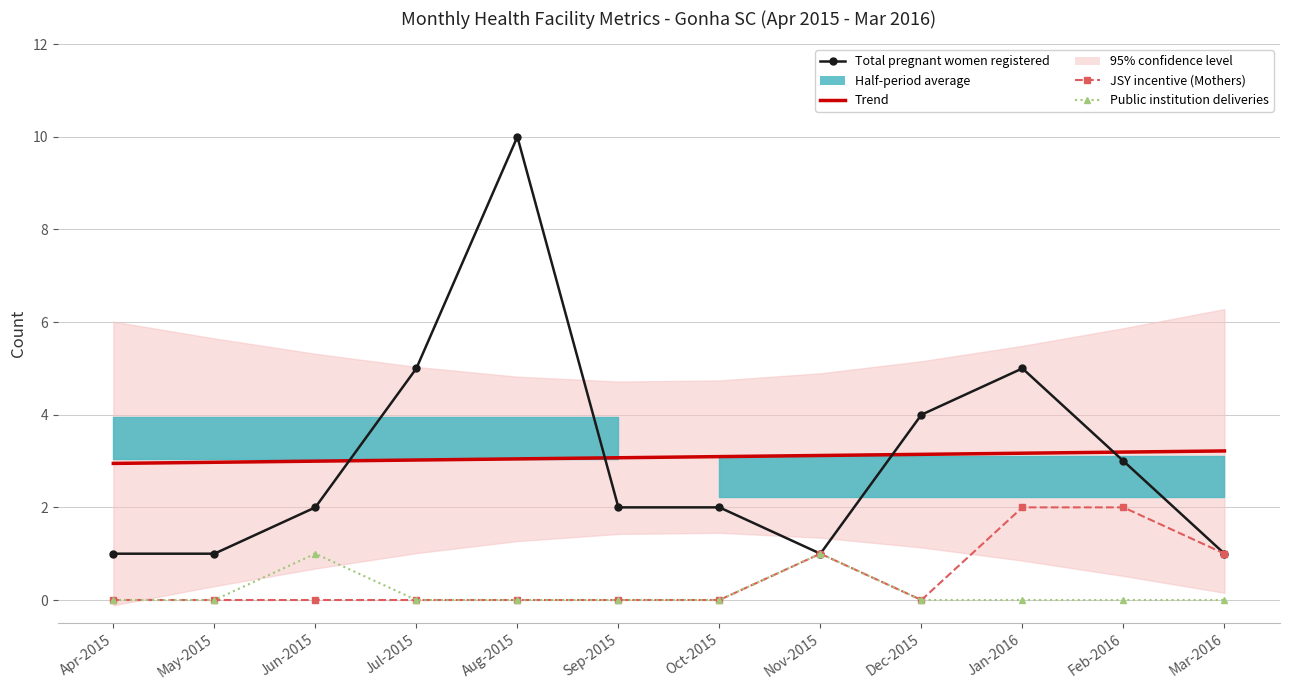

Reading left to right, transcribe all the data shown in this chart.

Total pregnant women registered: 1.0	1.0	2.0	5.0	10.0	2.0	2.0	1.0	4.0	5.0	3.0	1.0
Trend: 2.9	3.0	3.0	3.0	3.0	3.1	3.1	3.1	3.1	3.2	3.2	3.2
JSY incentive (Mothers): 0.0	0.0	0.0	0.0	0.0	0.0	0.0	1.0	0.0	2.0	2.0	1.0
Public institution deliveries: 0.0	0.0	1.0	0.0	0.0	0.0	0.0	1.0	0.0	0.0	0.0	0.0